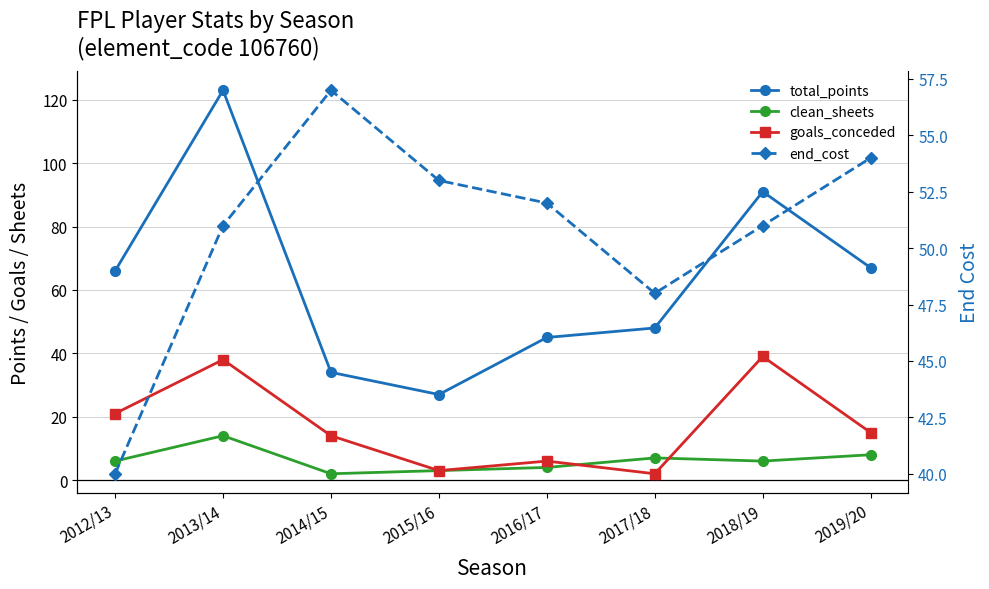

True or false: clean_sheets and end_cost intersect in this chart.

False